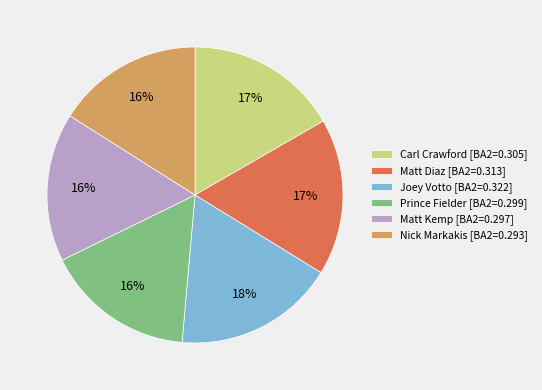

Is the sum of Carl Crawford [BA2=0.305] and Prince Fielder [BA2=0.299] greater than half?

No